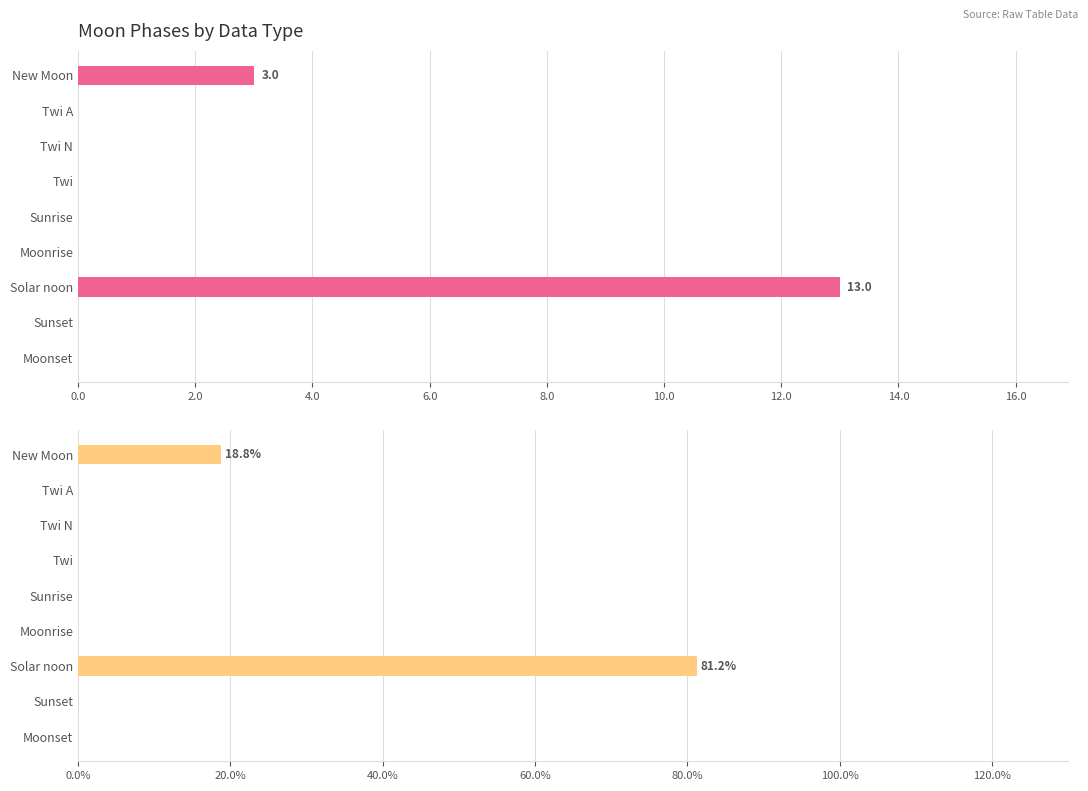

What is the difference between the maximum and second lowest values in the Moon Phases series?

13.0